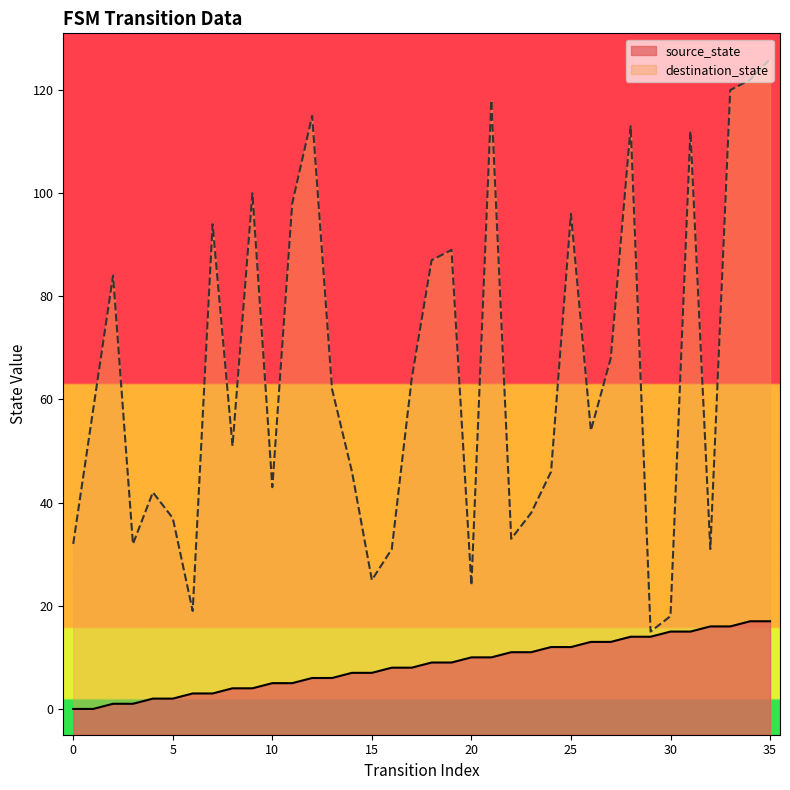

At which label is source_state closest to 8?

16